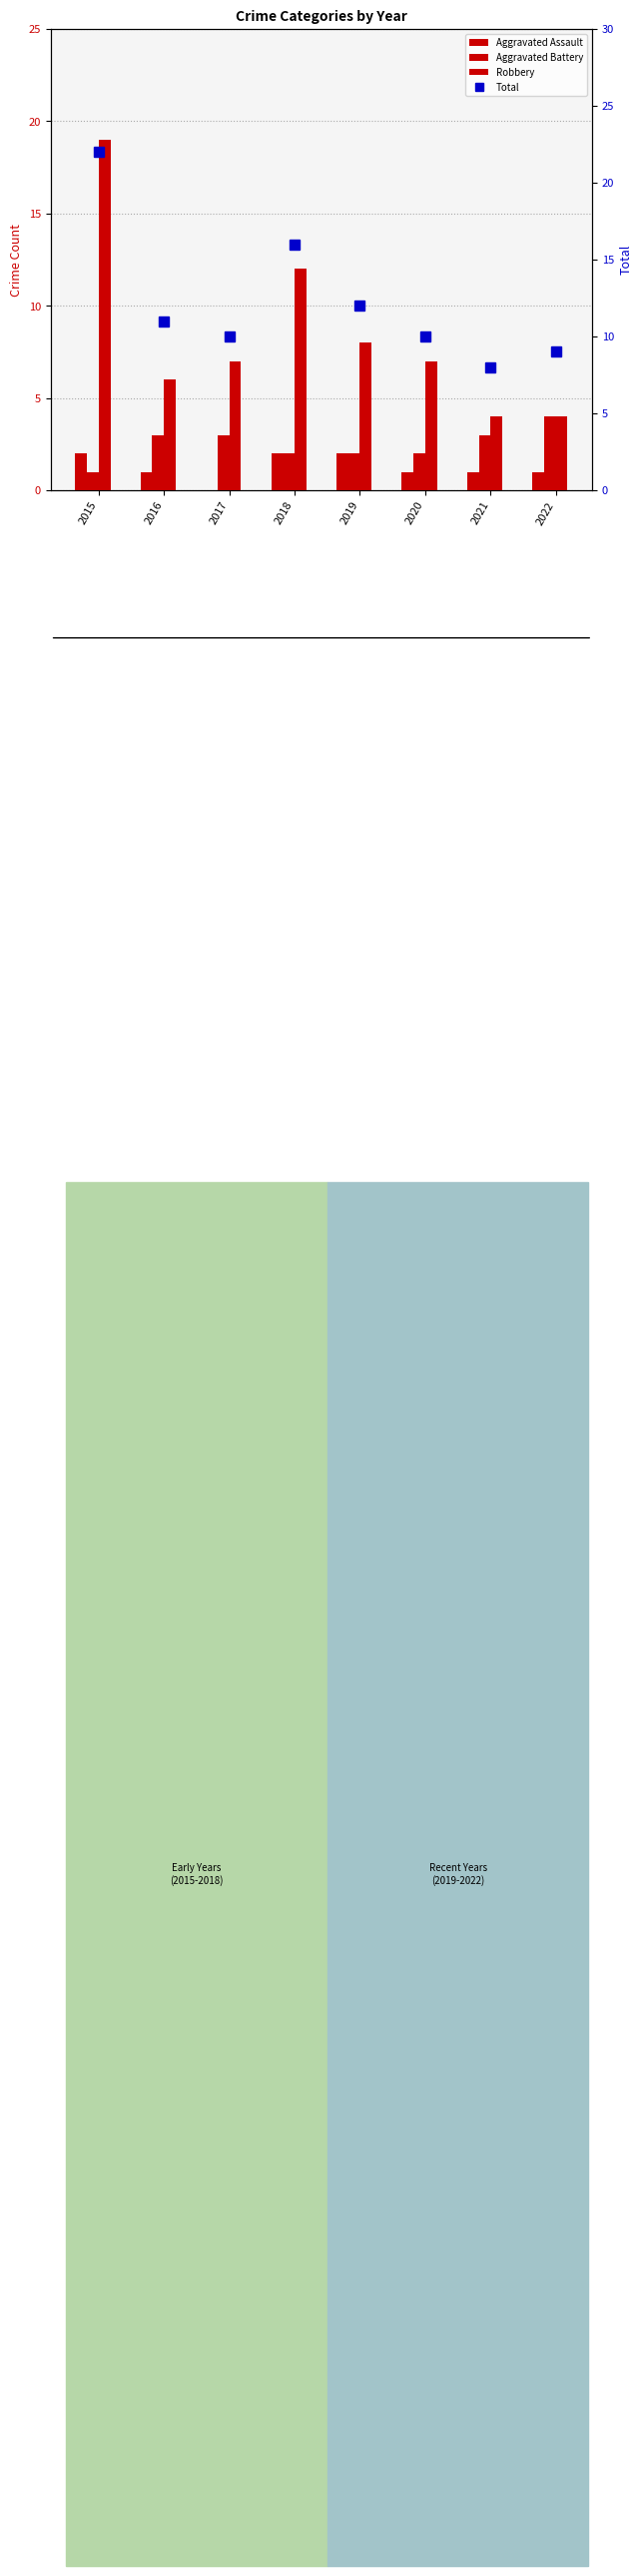

What is the difference between the maximum and second lowest values in the Robbery series?

15